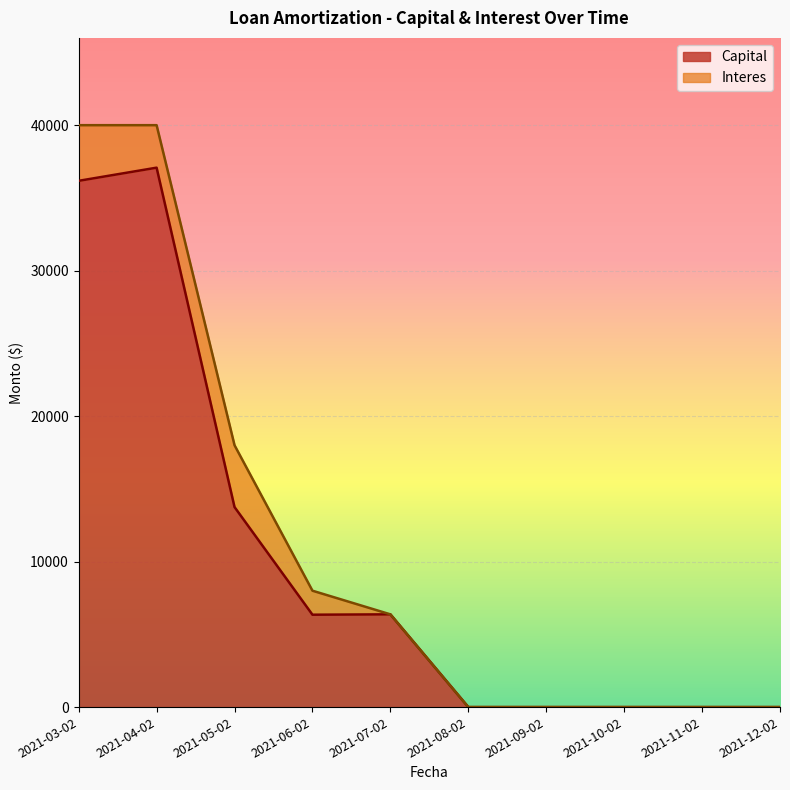

True or false: the data shows 6350.1 at 2021-06-02.

True